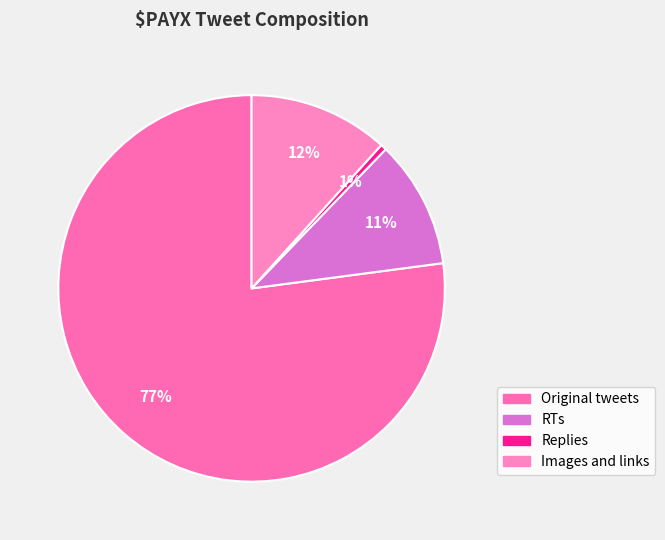

Does RTs account for over 50% of the chart?

No